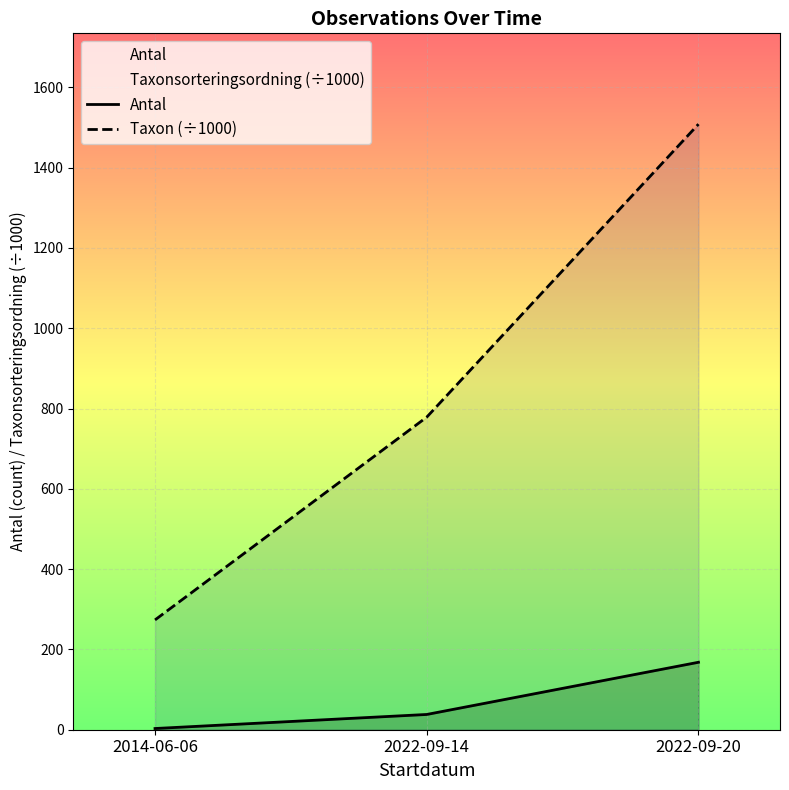

Between 2014-06-06 and 2022-09-14, which series saw the biggest shift?

Taxon (÷1000)